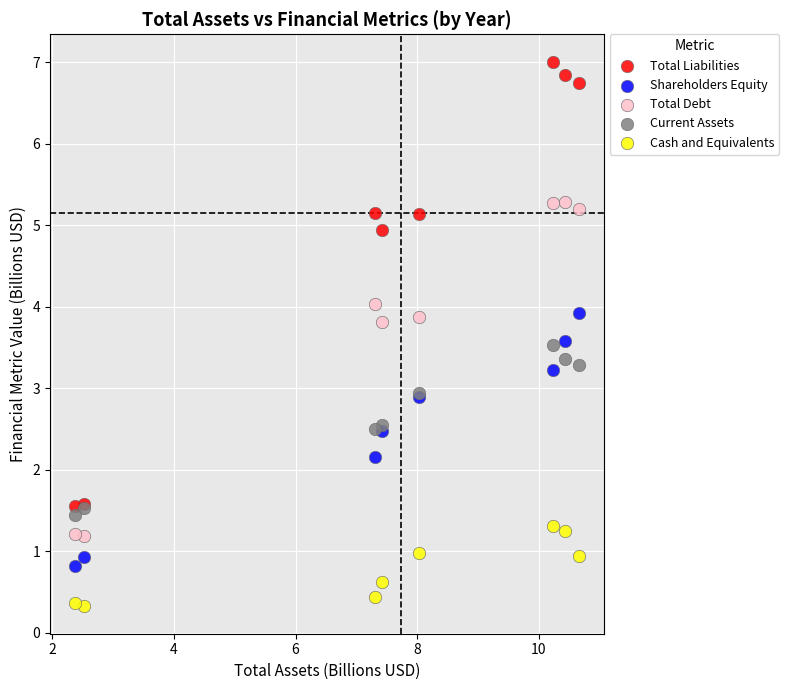

What is the X range (max minus min) for the scatter plot?

8.3